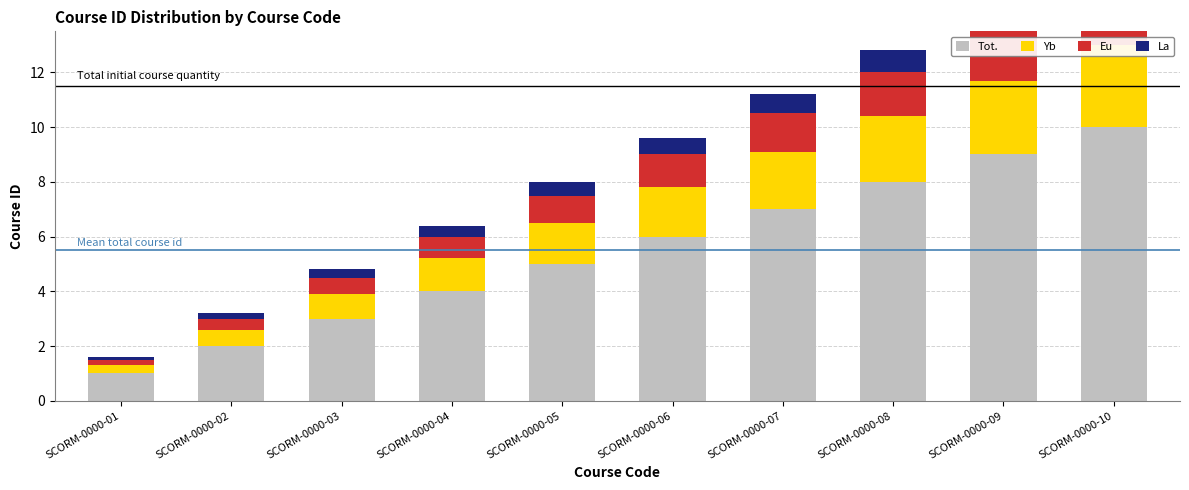

Is it true that Eu equals 1.3 at SCORM-0000-04?

False